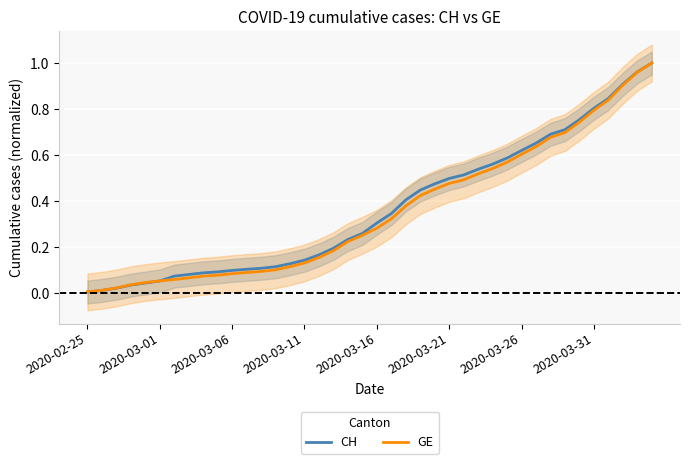

True or false: GE has more than 1 interior local peaks.

False